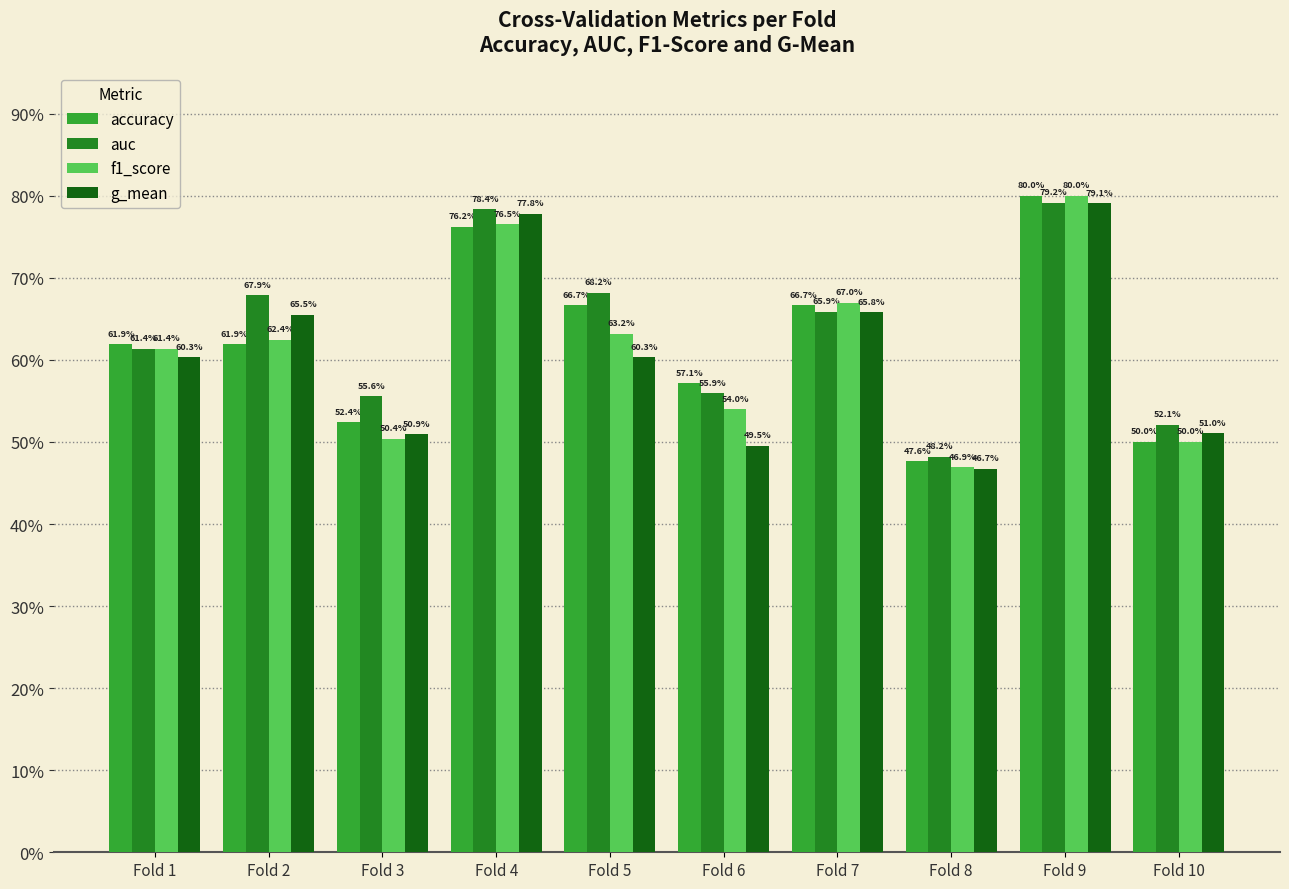

At which category is the sum across all series the highest?

Fold 9